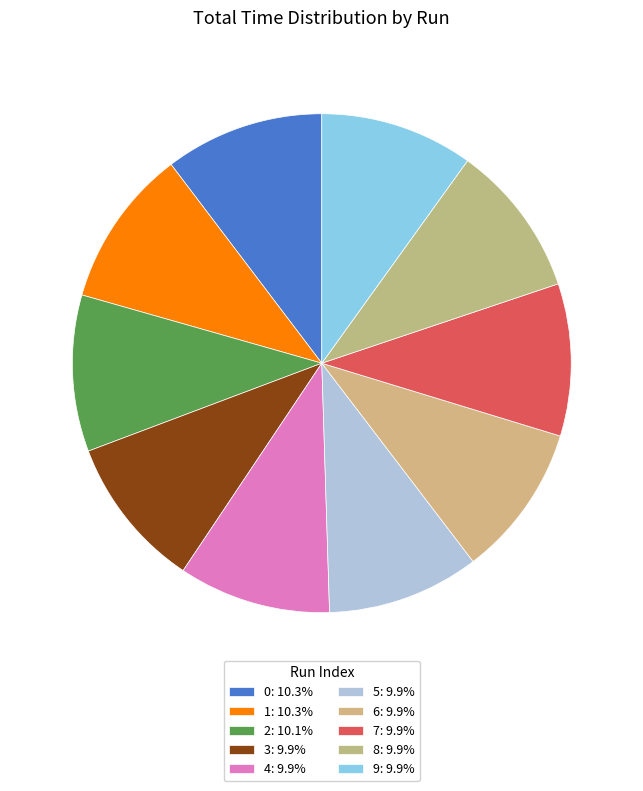

How many slices are in this pie chart?

10